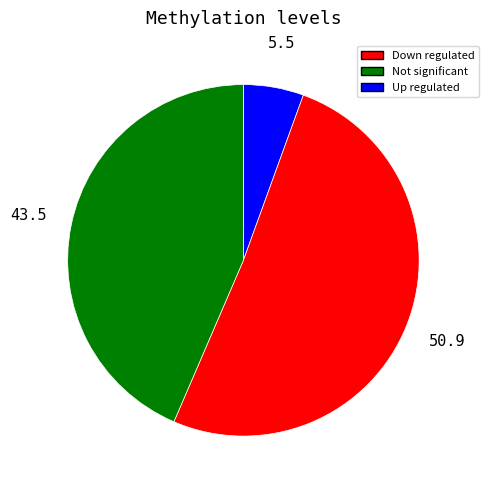

How many slices are in this pie chart?

3